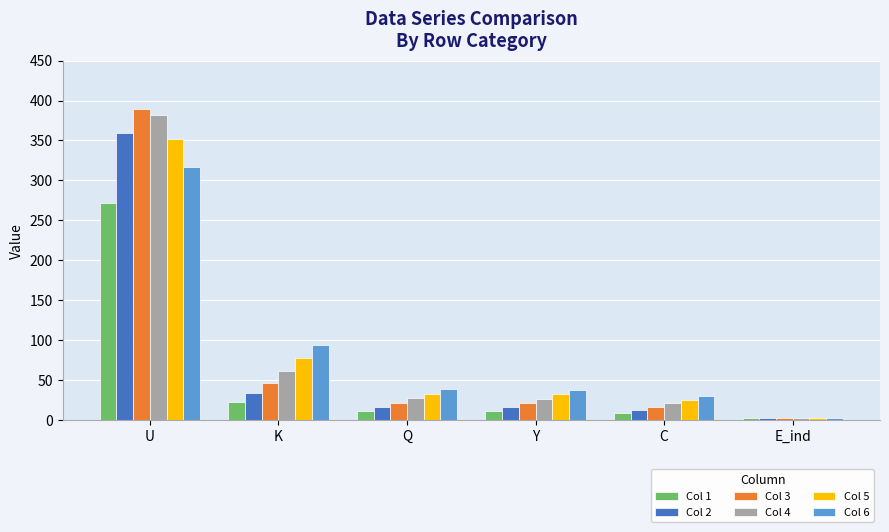

What is the average value of the Col 5 series?

87.3